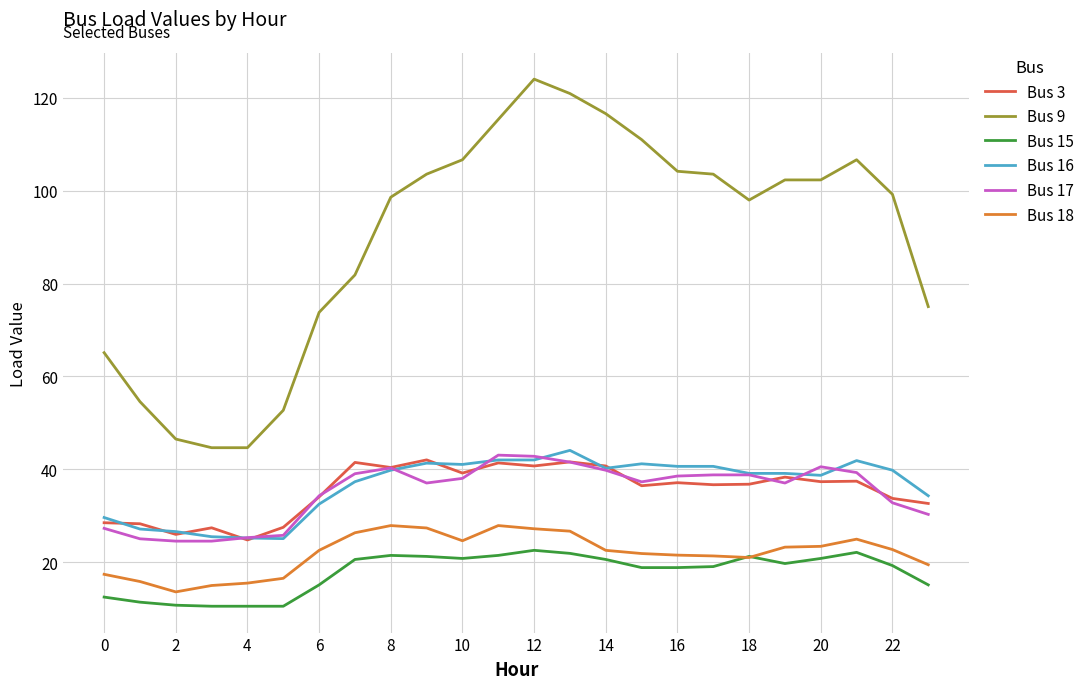

True or false: Bus 18 and Bus 17 intersect in this chart.

False